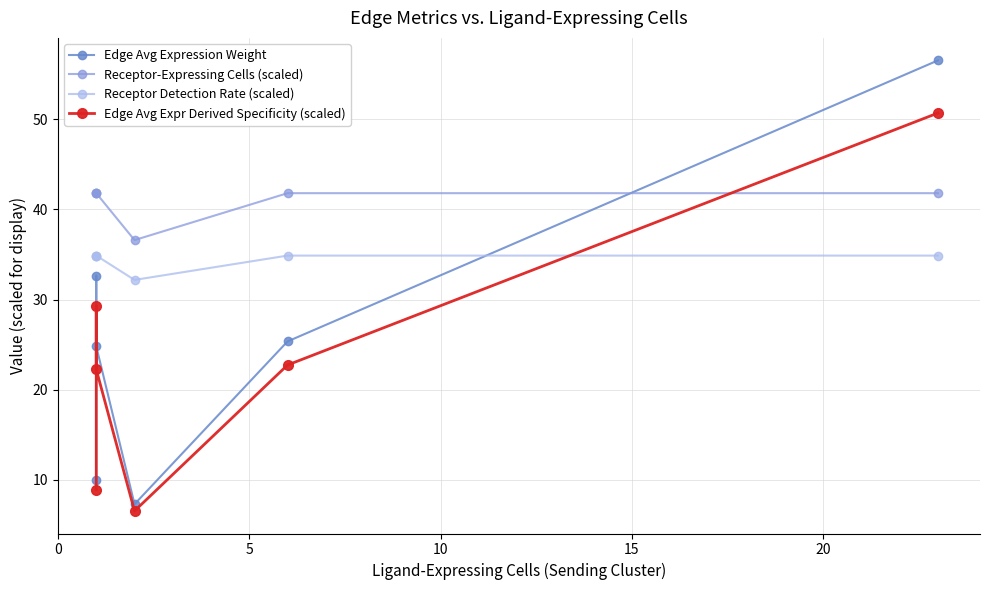

Between 5 and 20, which series saw the biggest shift?

Edge Avg Expression Weight